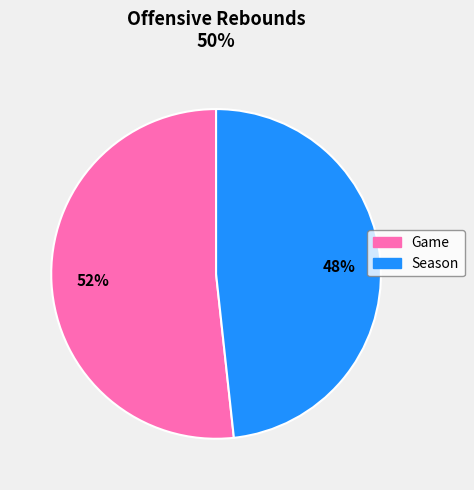

To the nearest percent, what portion does Game represent?

52%